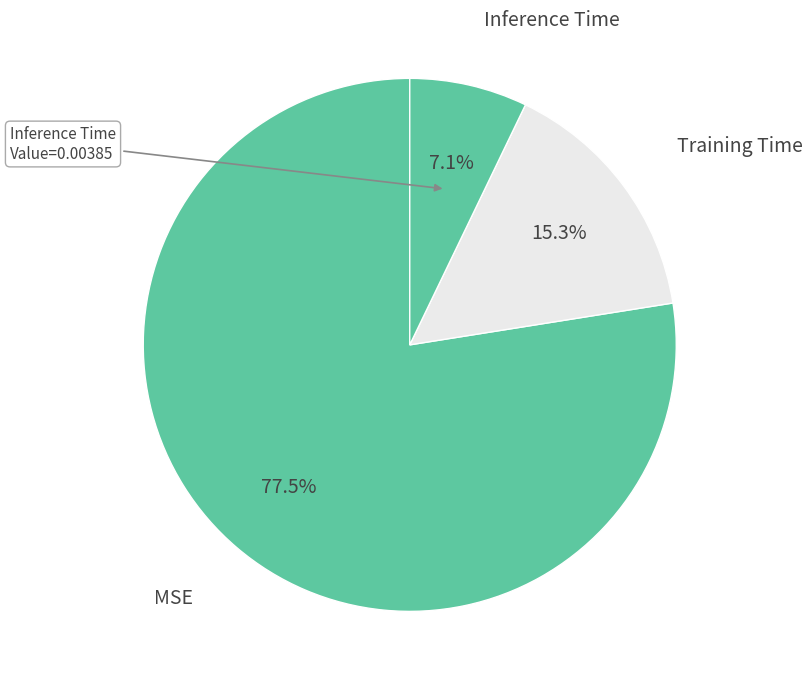

Count the number of slices in the pie.

3